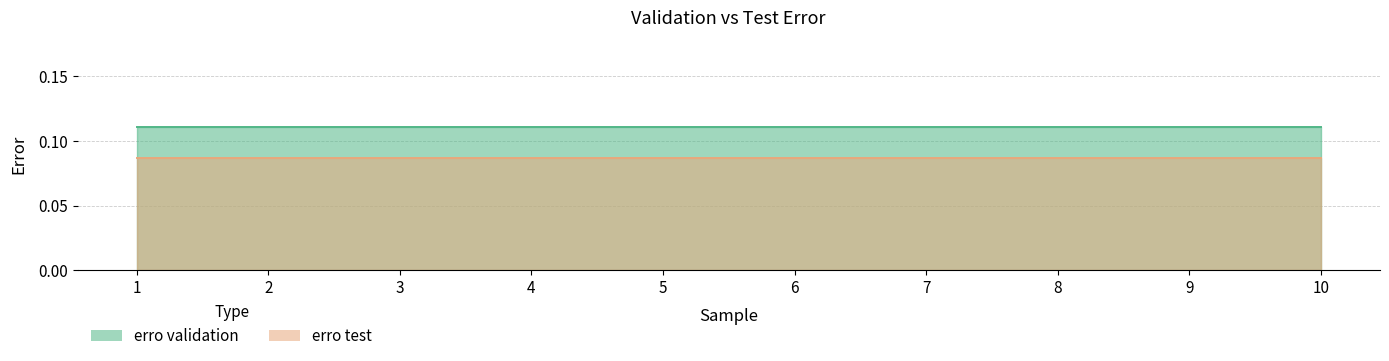

True or false: erro test has more than 1 points higher than both neighbors.

False